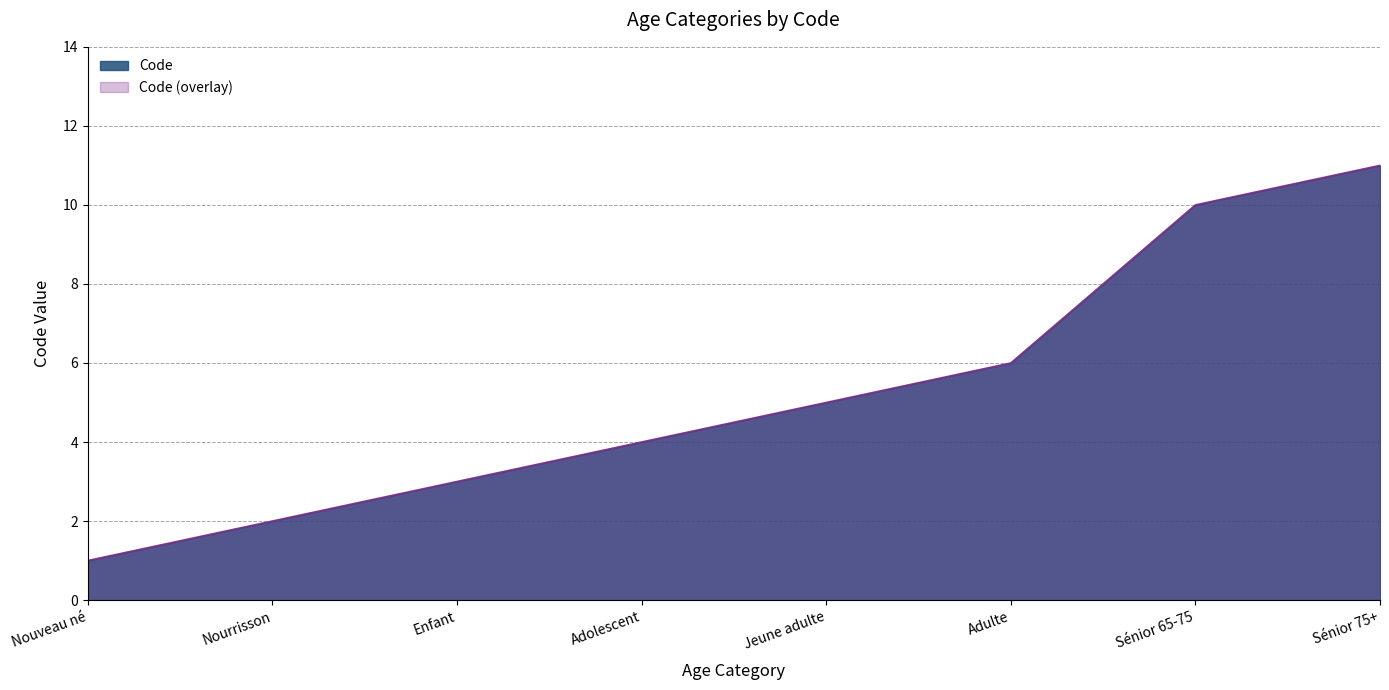

True or false: the data shows 1 at Nourrisson.

False